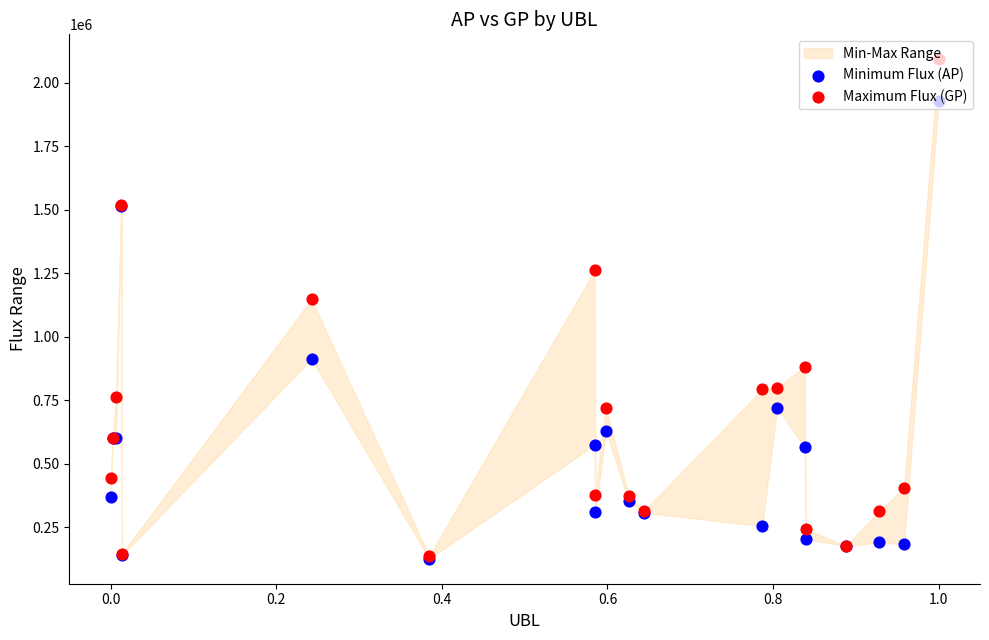

Which series contains the lowest Y value?

Minimum Flux (AP)